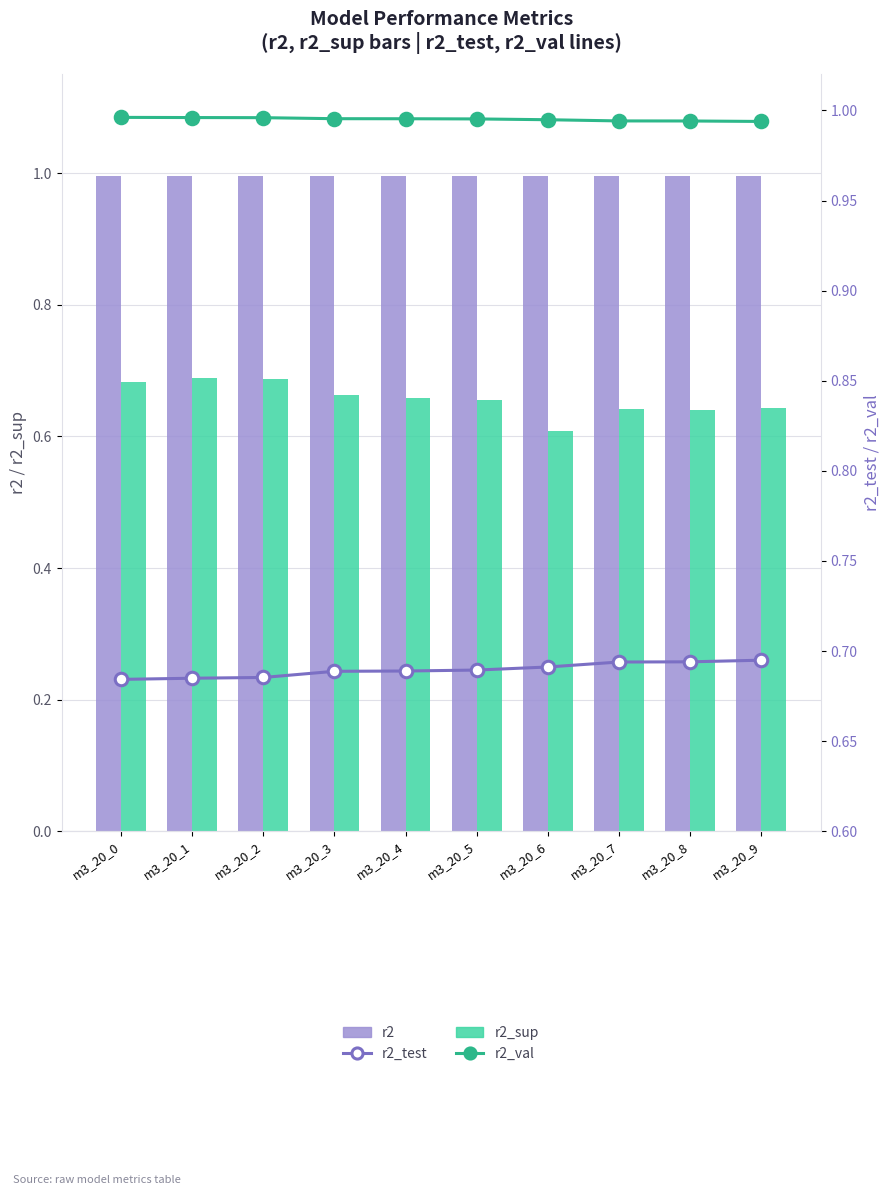

What value does the r2_sup series have at m3_20_7?

0.6